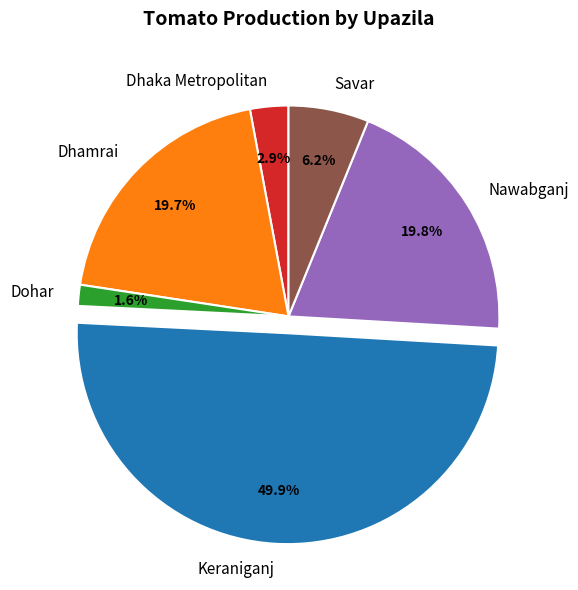

Does Dhamrai account for over 50% of the chart?

No